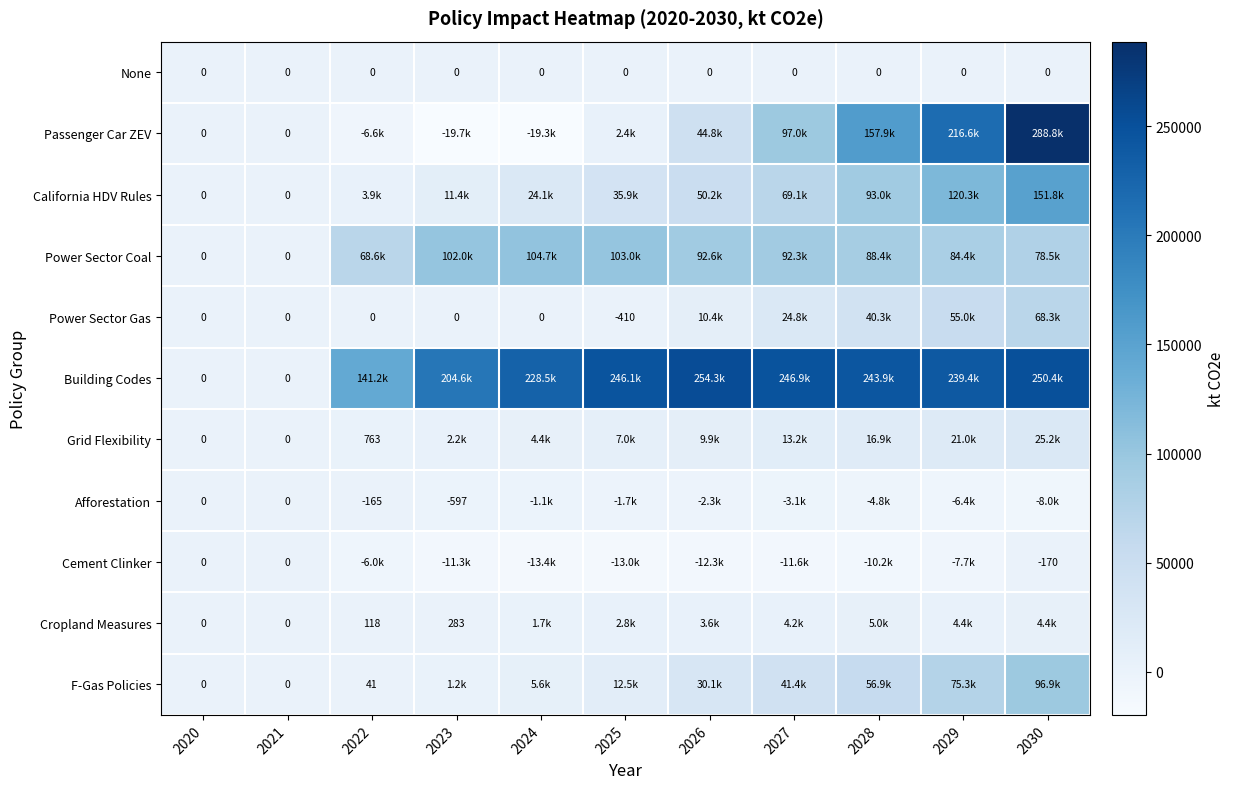

Is it true that None equals 0 at 2028?

True